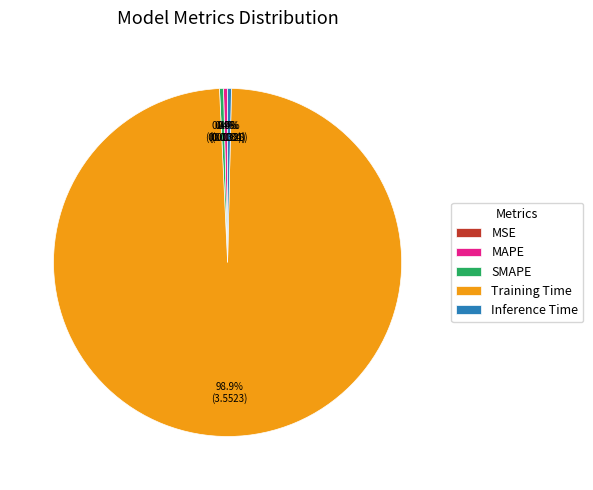

Between SMAPE and Training Time, which is larger?

Training Time